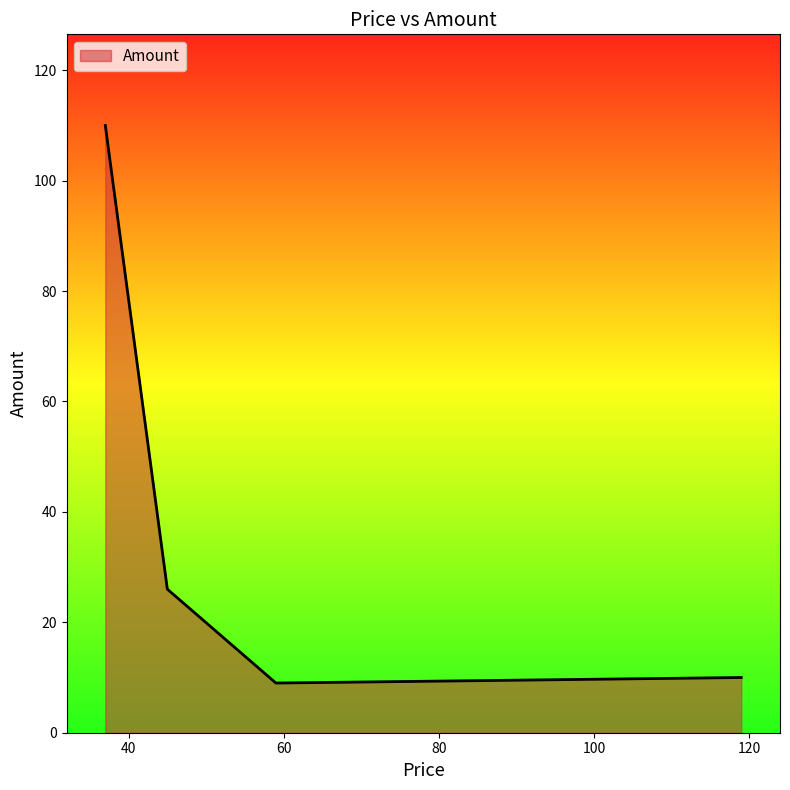

How many series are shown in this chart?

1